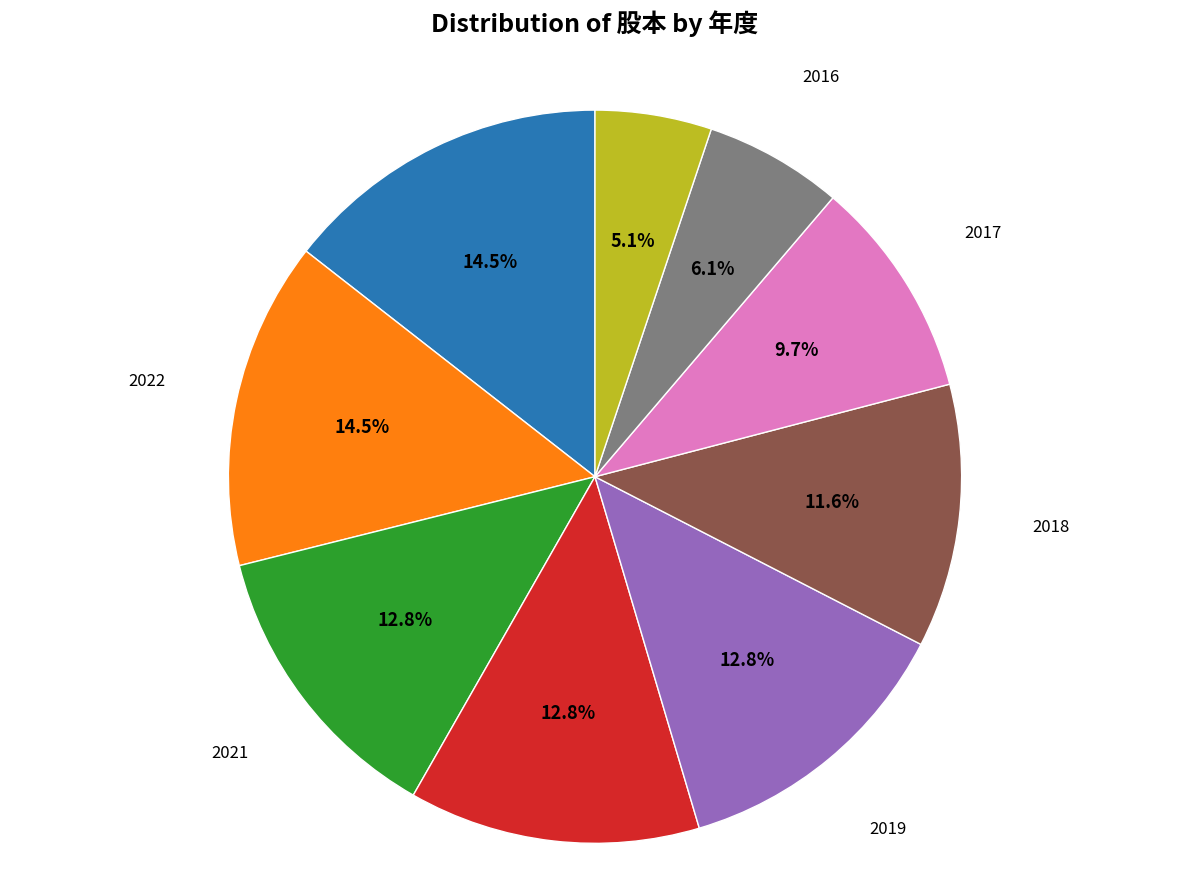

Count the number of slices in the pie.

9